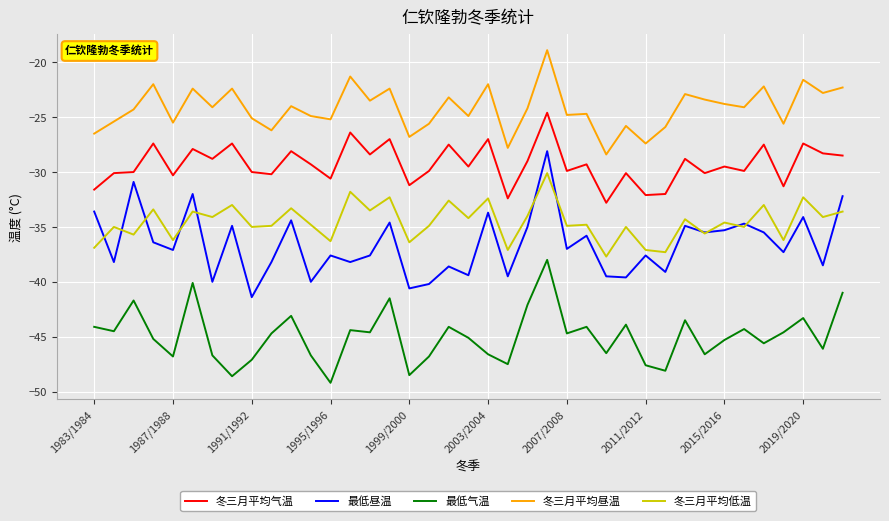

How many series are shown in this chart?

5